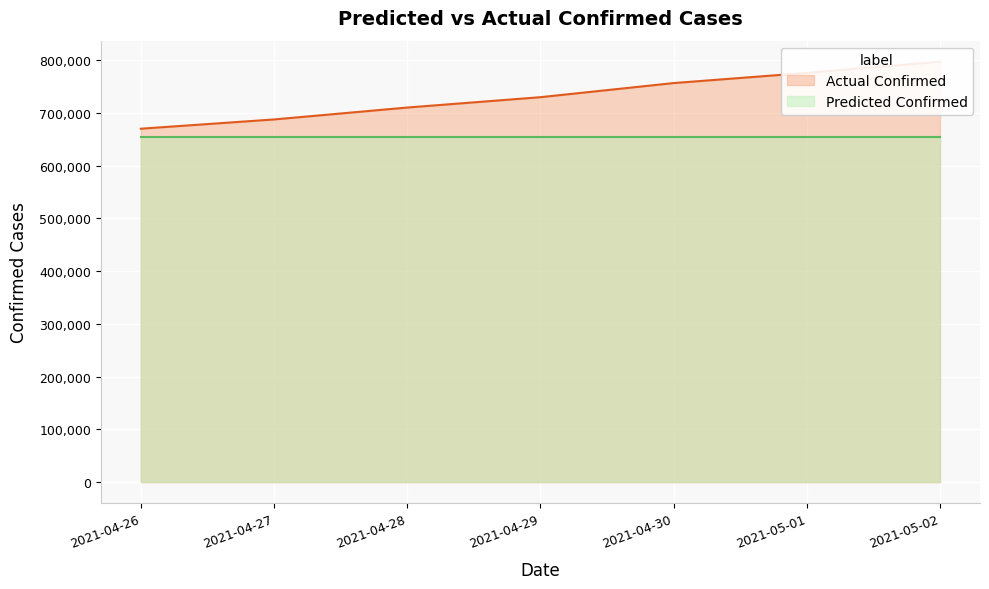

True or false: the data shows 1091301 at 2021-05-01.

False